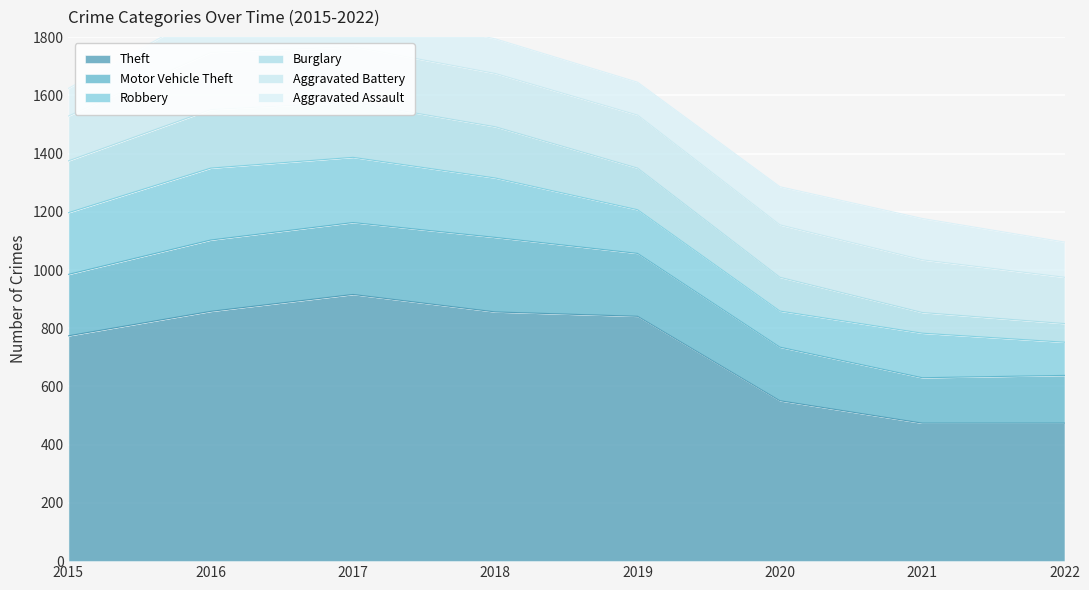

At which label is Theft closest to 695?

2015